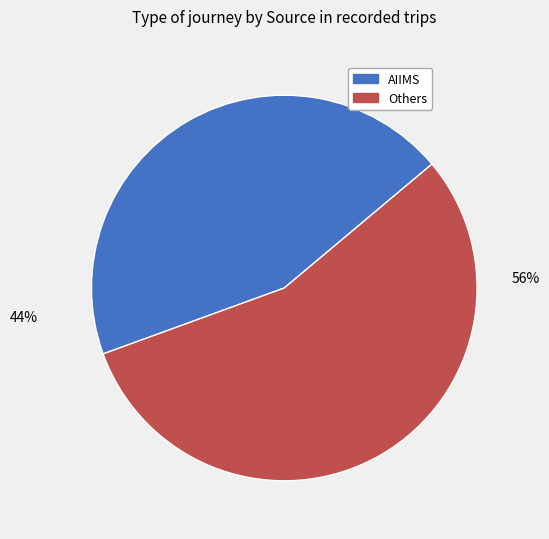

To the nearest percent, what is the average slice percentage?

50%